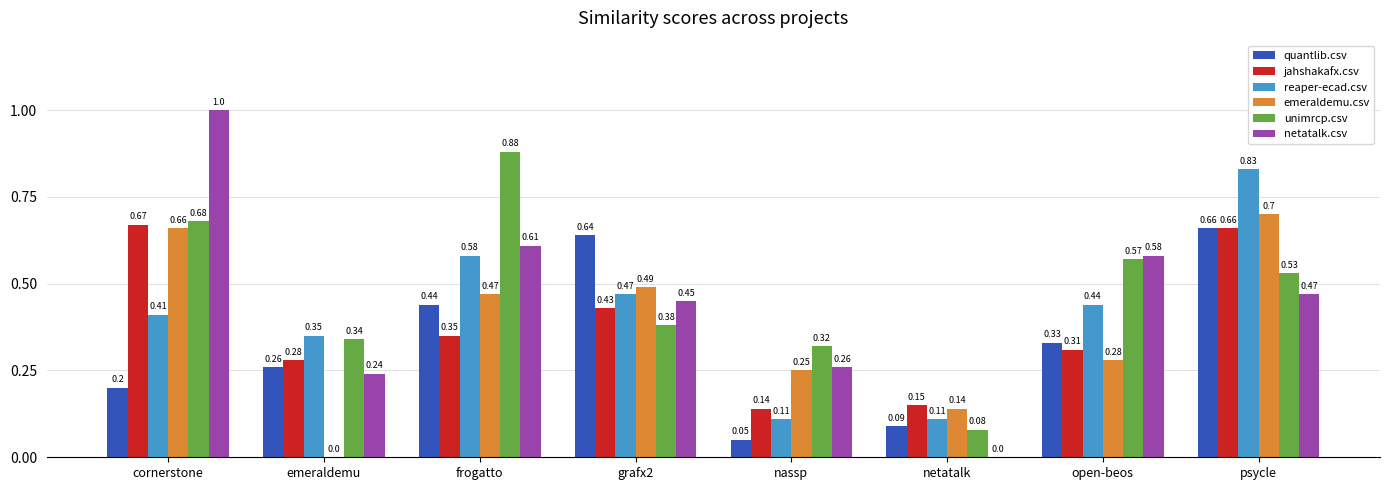

What are all the series names shown in the legend?

quantlib.csv, jahshakafx.csv, reaper-ecad.csv, emeraldemu.csv, unimrcp.csv, netatalk.csv